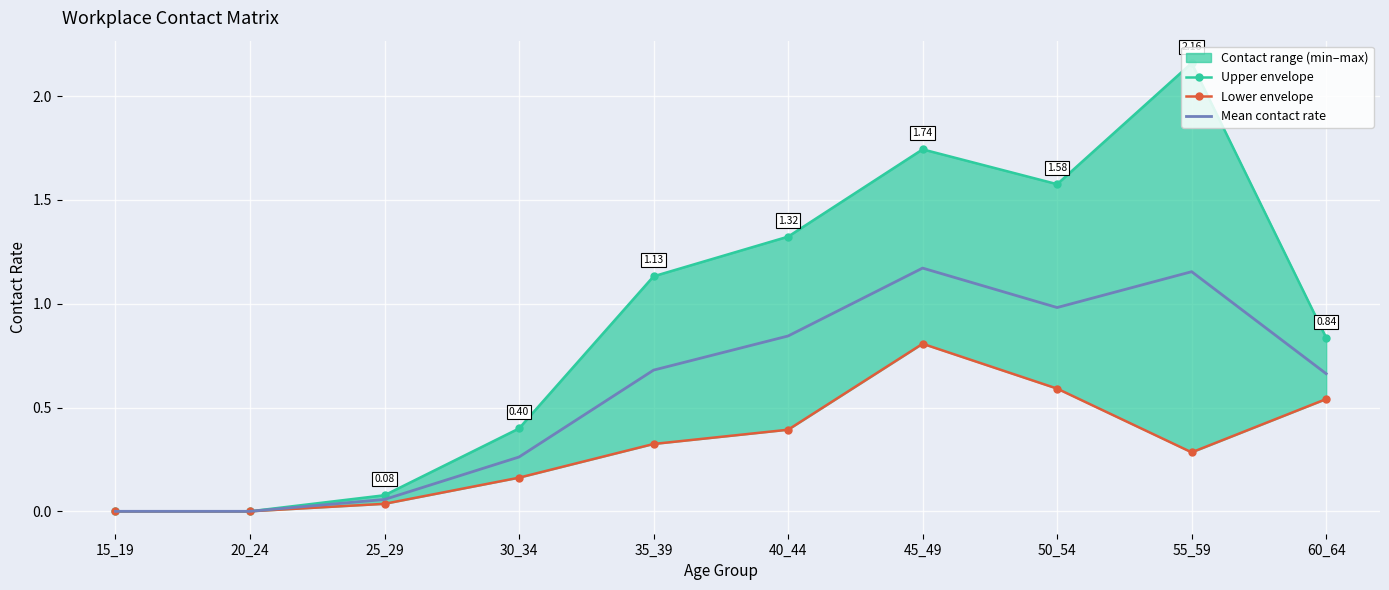

What is the average value of the Mean contact rate series?

0.6